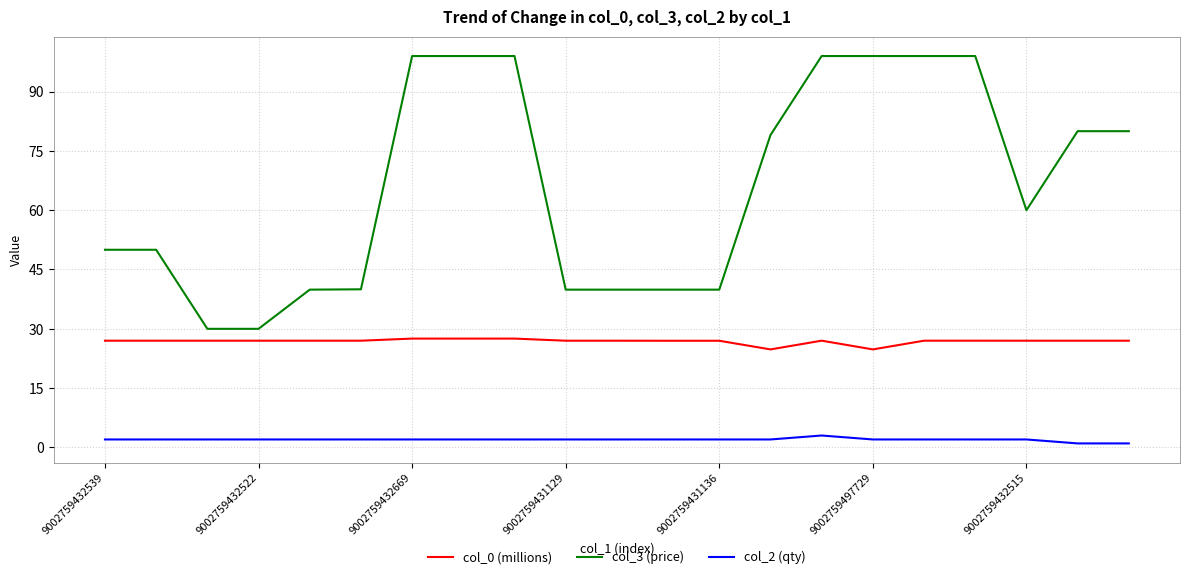

True or false: col_2 (qty) and col_0 (millions) cross at least once.

False